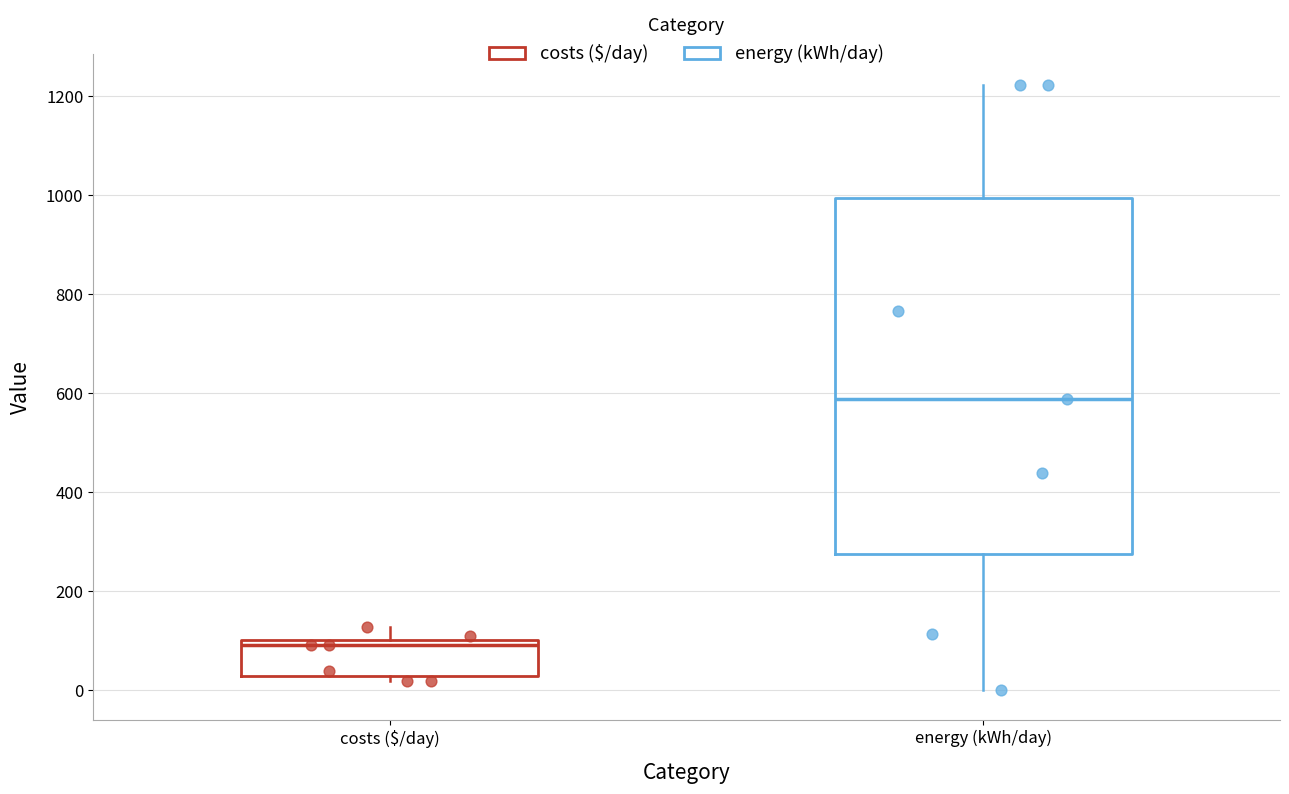

Where is the lower edge of the box for costs ($/day) on the y-axis? The values are not printed on the chart, so give them approximately, as read against the axis.

20